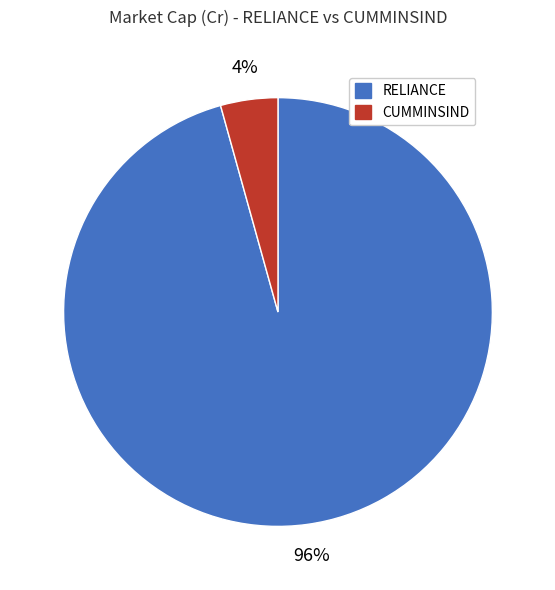

Combined, do CUMMINSIND and RELIANCE account for over 50%?

Yes